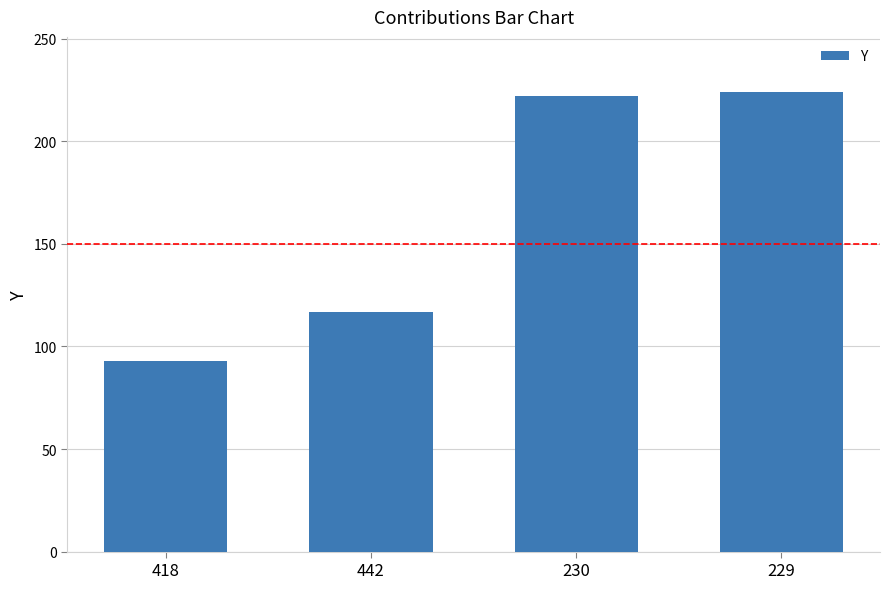

What is the label of the 3rd bar from the right?

442